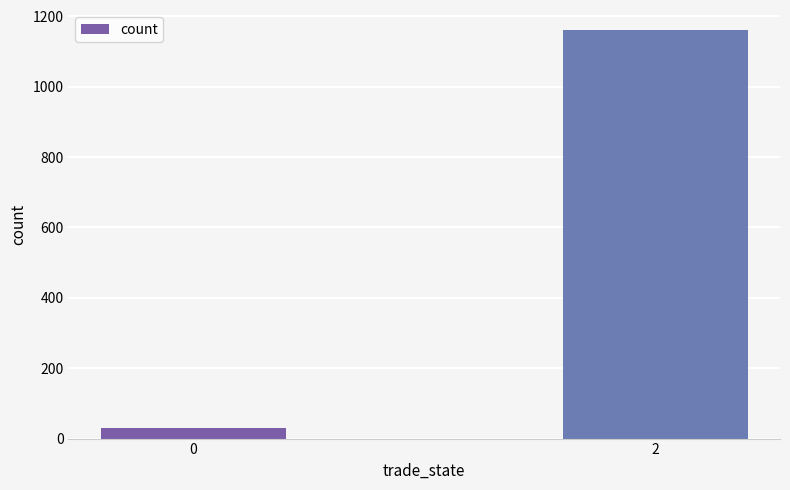

List the labels in order of value, largest first.

2, 0